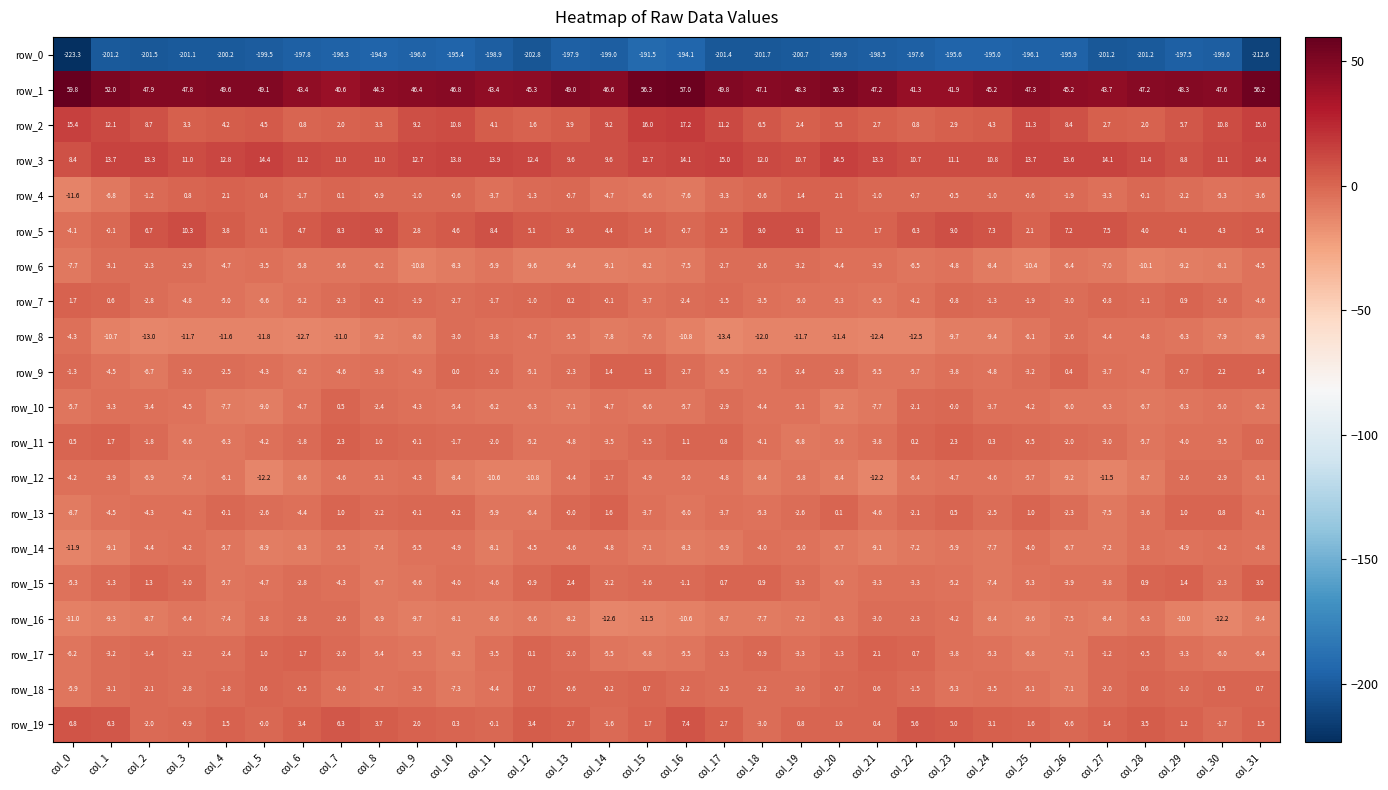

What value does the row_9 series have at col_17?

-6.5